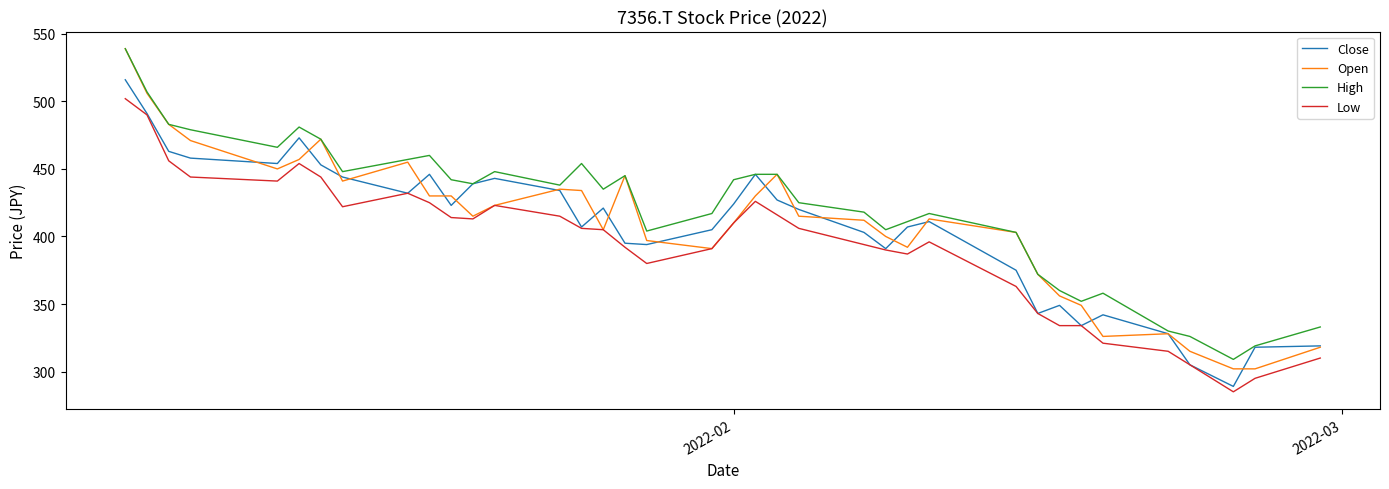

What is the minimum value shown in the chart?

285